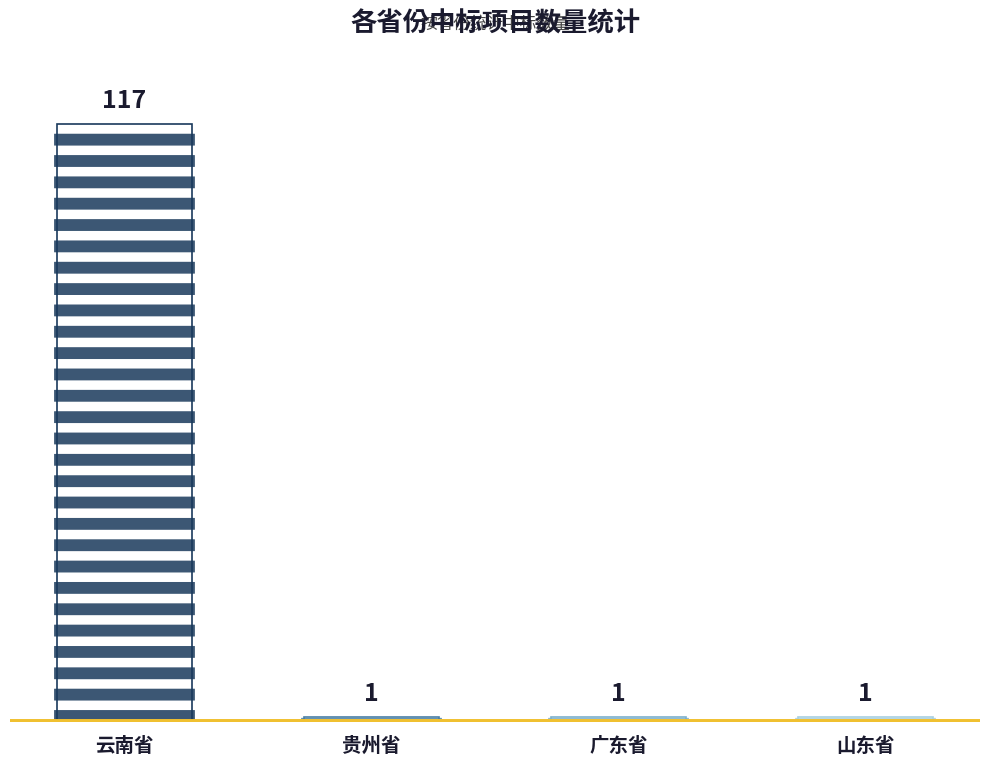

At which category does the chart reach its peak across all series?

云南省